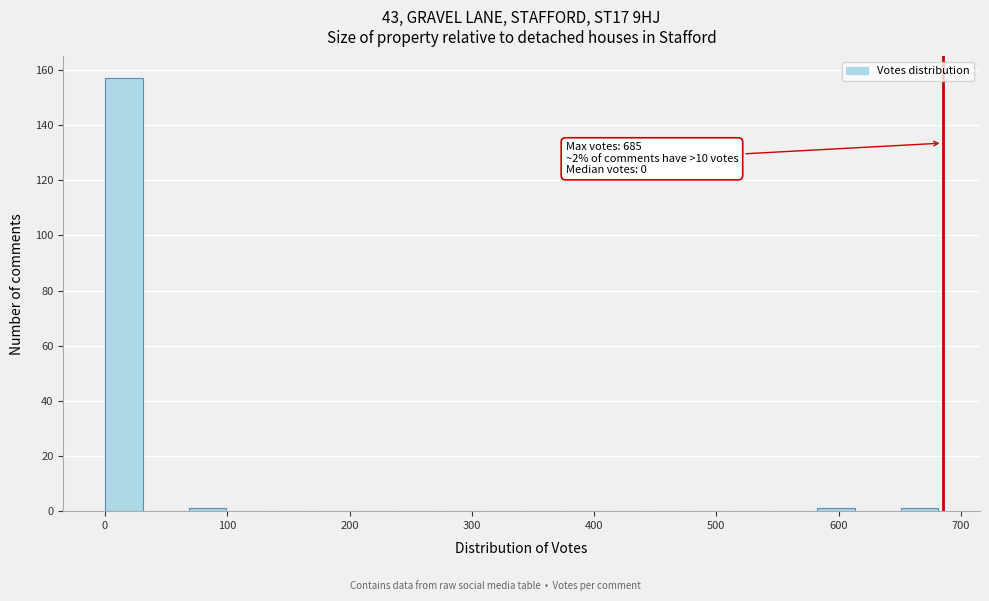

Around what value on the x-axis is the tallest bar? Give the approximate position of its centre, as read against the axis.

20